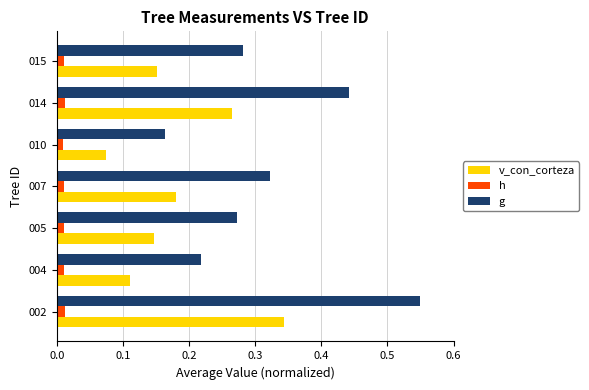

Where is g nearest to the value 0?

010